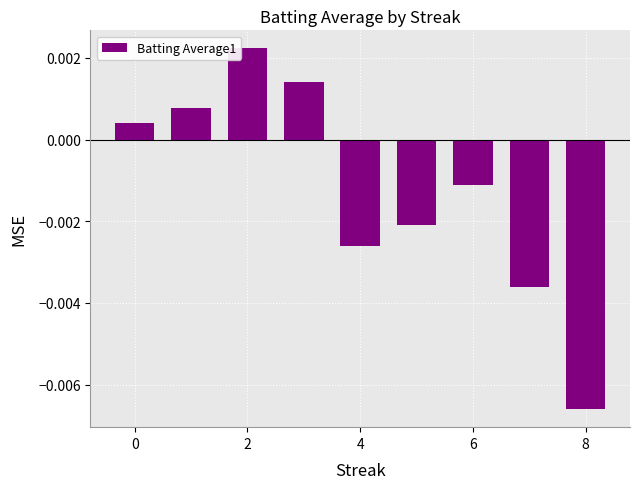

How many values are below 0?

5